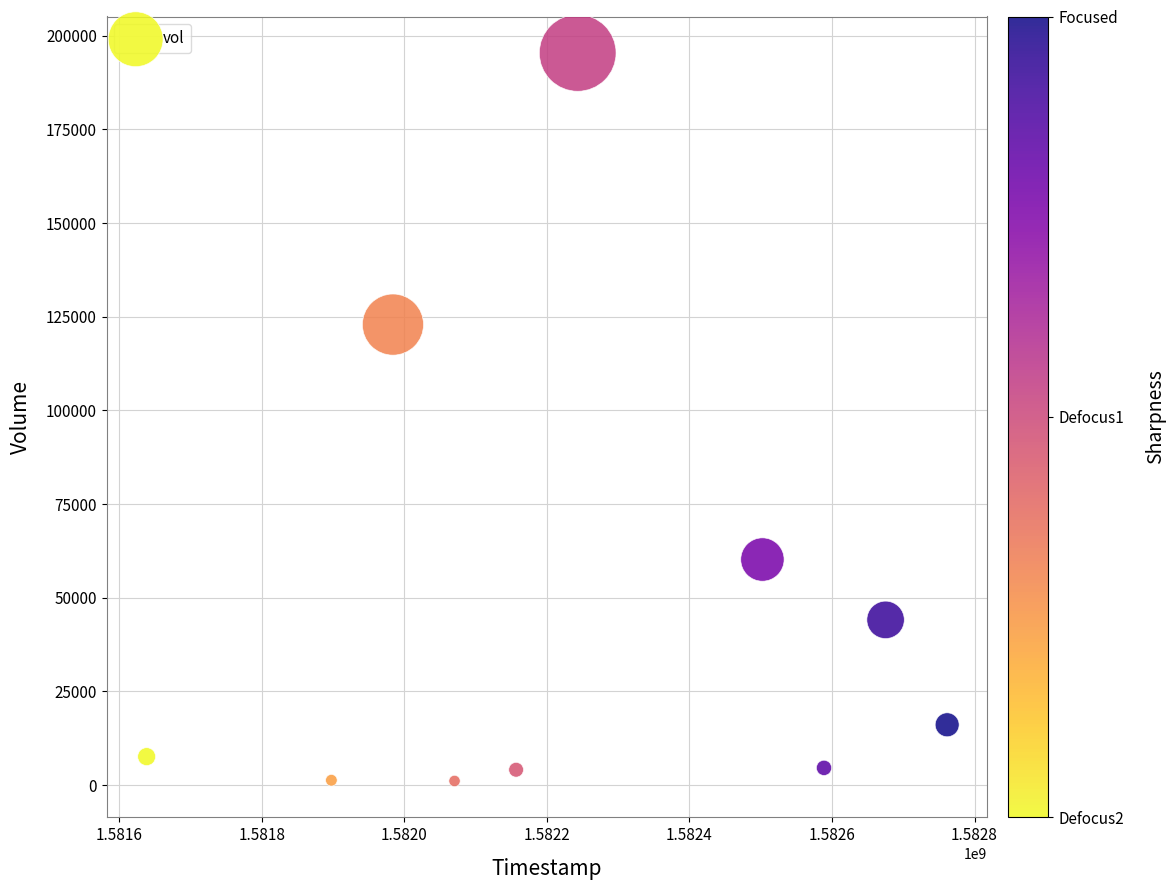

What Y value in the scatter plot is closest to 98250?

122900